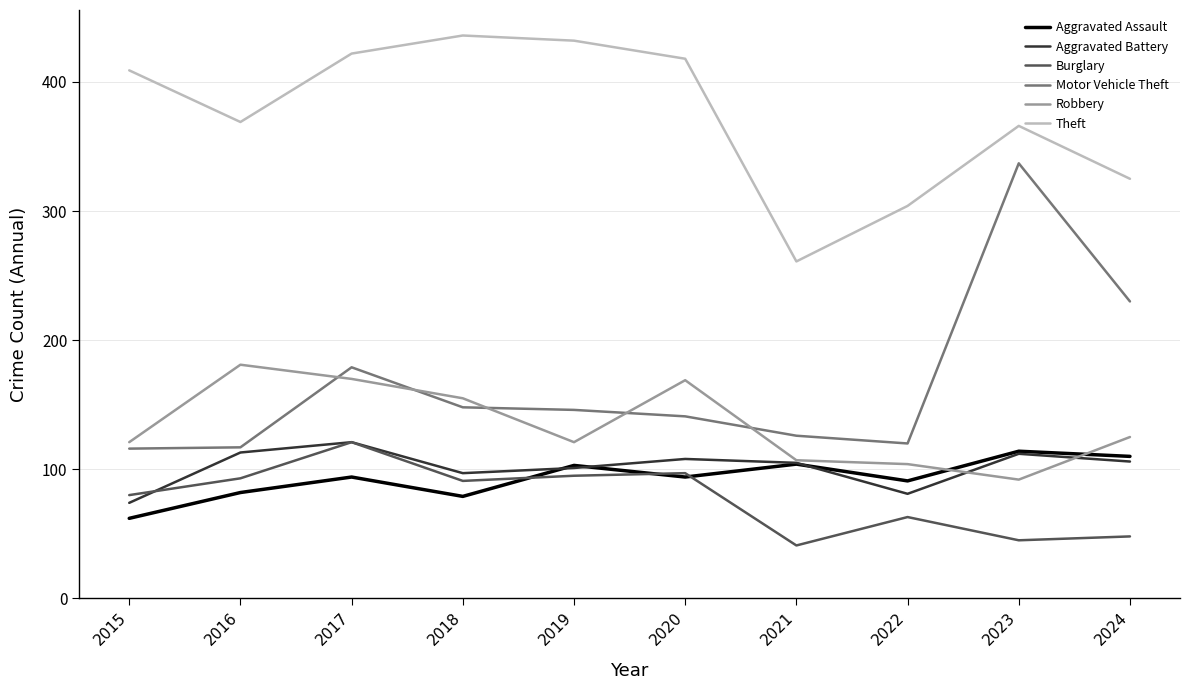

True or false: Theft and Aggravated Assault cross at least once.

False